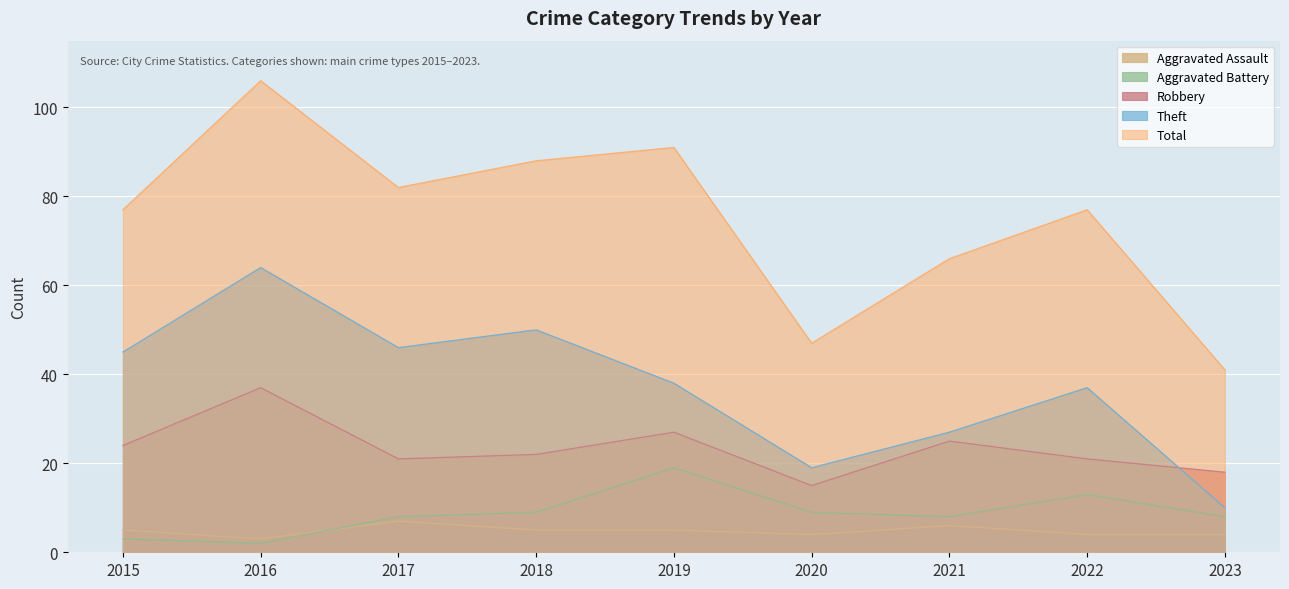

Which category has the lowest value in the Aggravated Assault series?

2016